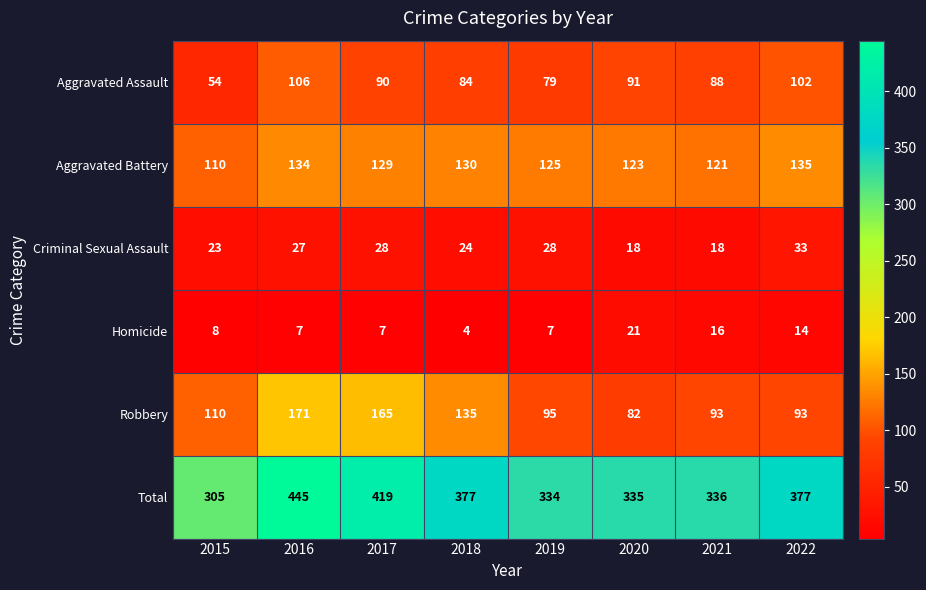

Between 2017 and 2022, which series saw the biggest shift?

Robbery